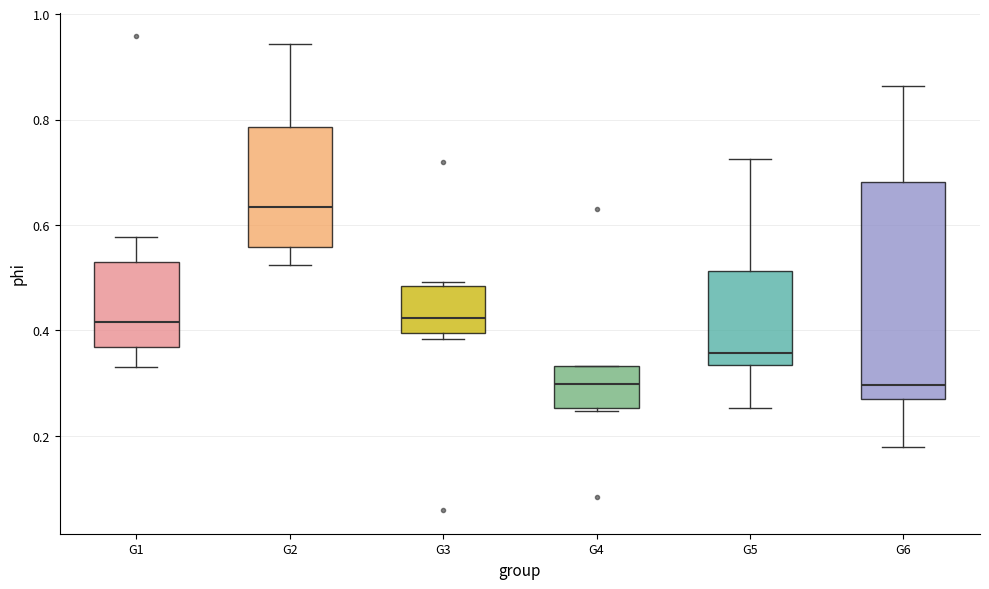

Reading left to right, read every box against the y-axis: the position of its median line, the range the box covers, and the ends of its whiskers. The values are not printed on the chart, so give them approximately, as read against the axis.

G1: median 0.42, box 0.36 to 0.52, whiskers 0.34 to 0.58
G2: median 0.64, box 0.56 to 0.78, whiskers 0.52 to 0.94
G3: median 0.42, box 0.40 to 0.48, whiskers 0.38 to 0.50
G4: median 0.30, box 0.26 to 0.34, whiskers 0.24 to 0.34
G5: median 0.36, box 0.34 to 0.52, whiskers 0.26 to 0.72
G6: median 0.30, box 0.26 to 0.68, whiskers 0.18 to 0.86